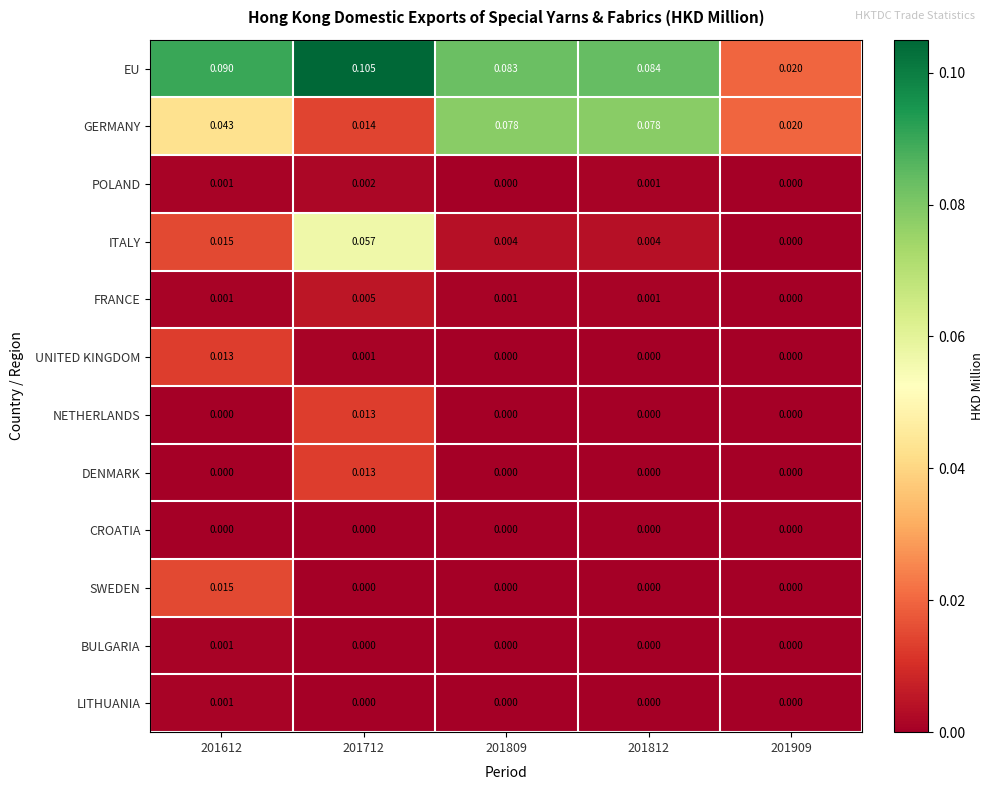

Which series has the largest total across all categories?

EU